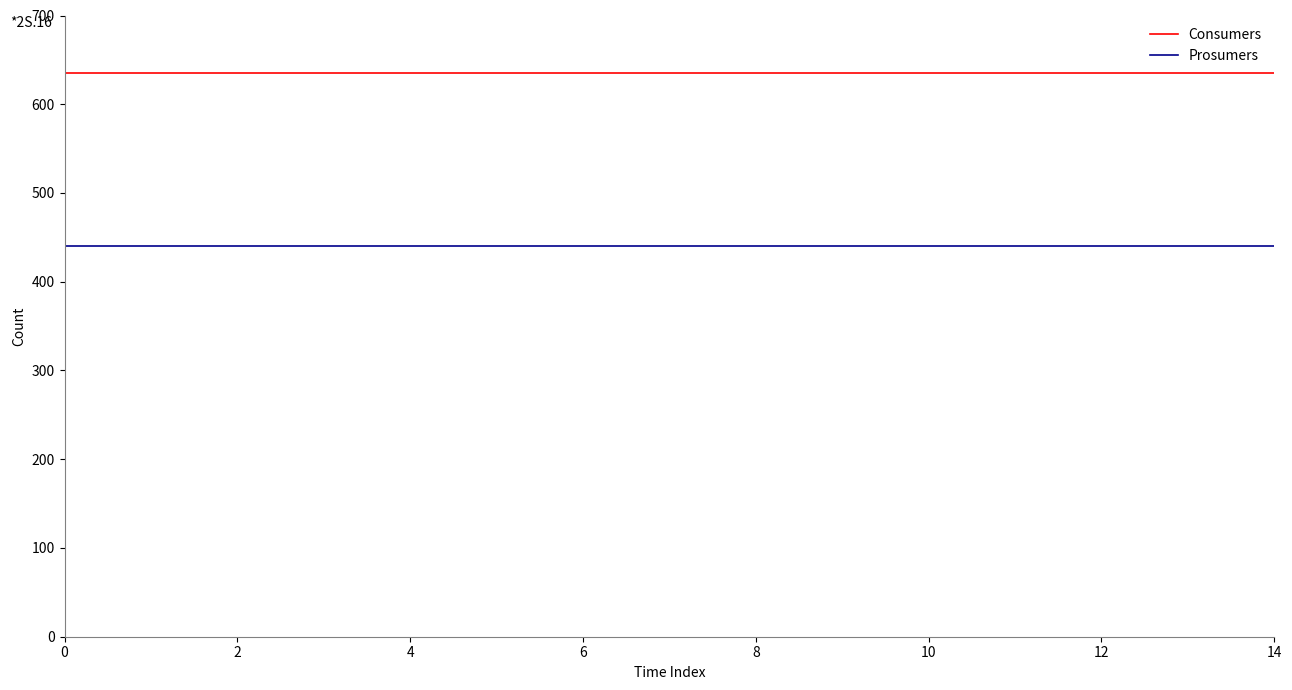

True or false: Prosumers and Consumers intersect in this chart.

False